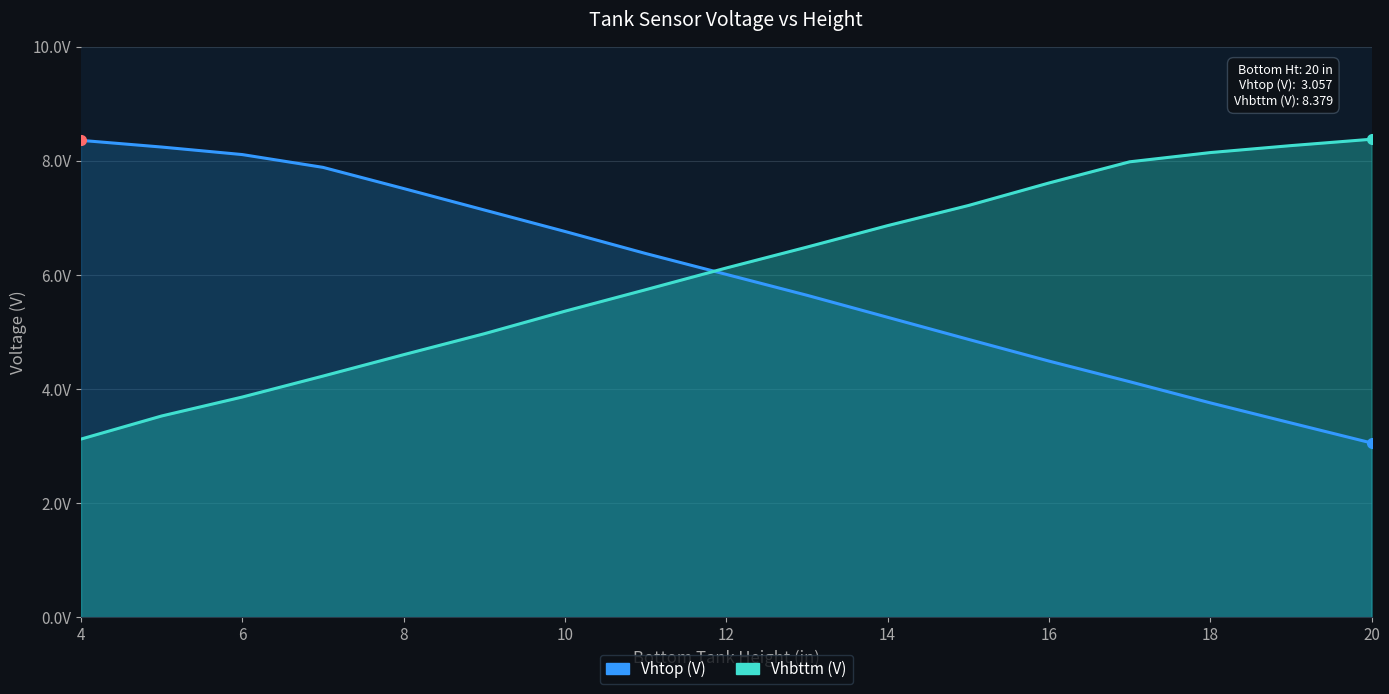

Reading right to left, list all the values displayed in this chart.

Vhtop (V): 3.1	3.4	3.8	4.1	4.5	4.9	5.3	5.6	6.0	6.4	6.8	7.1	7.5	7.9	8.1	8.2	8.4
Vhbttm (V): 8.4	8.3	8.1	8.0	7.6	7.2	6.9	6.5	6.1	5.7	5.4	5.0	4.6	4.2	3.9	3.5	3.1